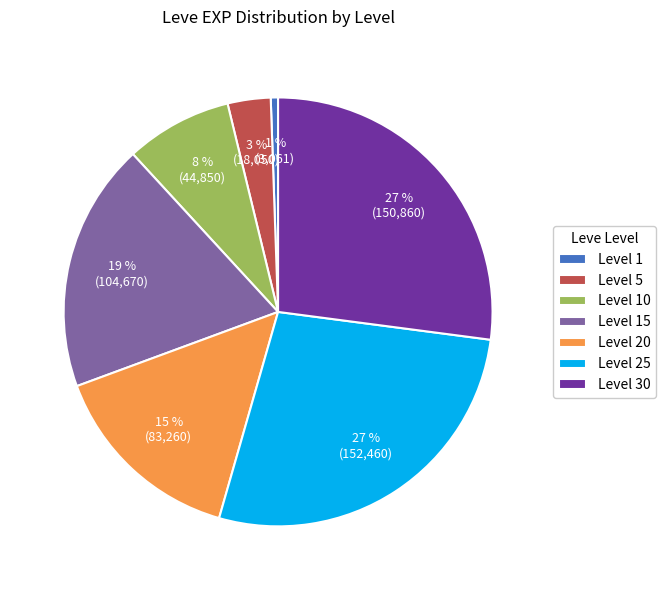

To the nearest percent, what is the difference between the Level 15 and Level 1 slice percentages?

18%